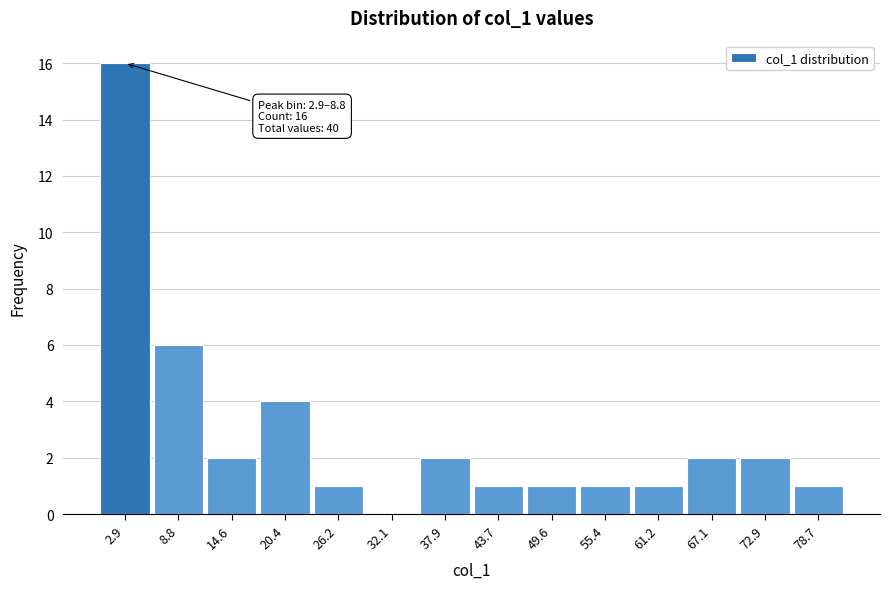

Reading left to right, extract all data points from this chart.

2.9=16	8.8=6	14.6=2	20.4=4	26.2=1	32.1=0	37.9=2	43.7=1	49.6=1	55.4=1	61.2=1	67.1=2	72.9=2	78.7=1